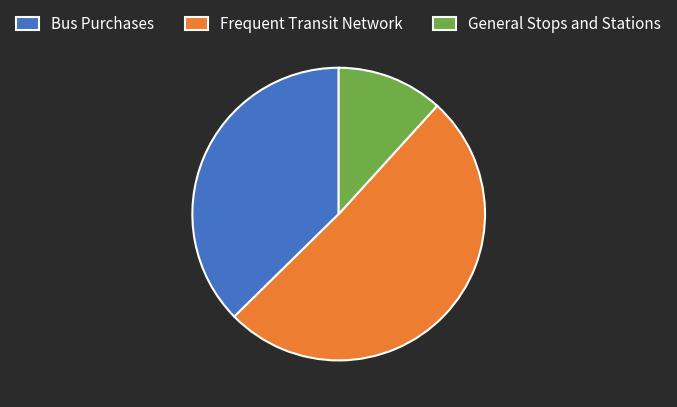

Between Bus Purchases and General Stops and Stations, which is larger?

Bus Purchases